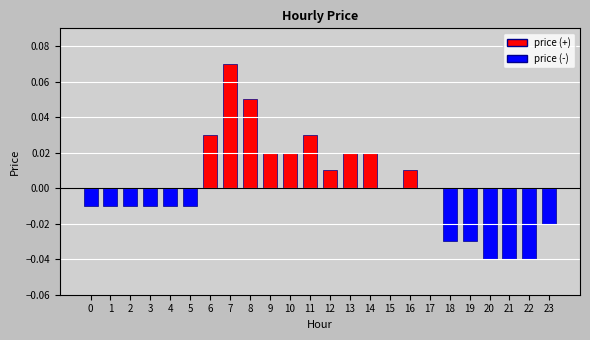

At which label does the data first exceed 0?

6